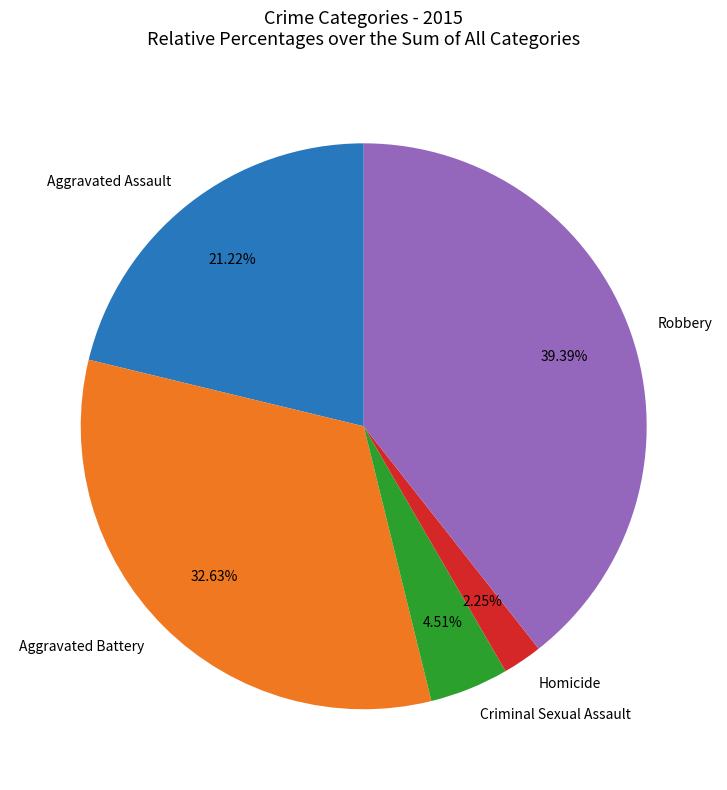

The Robbery slice represents 27% of the pie. True or false?

False